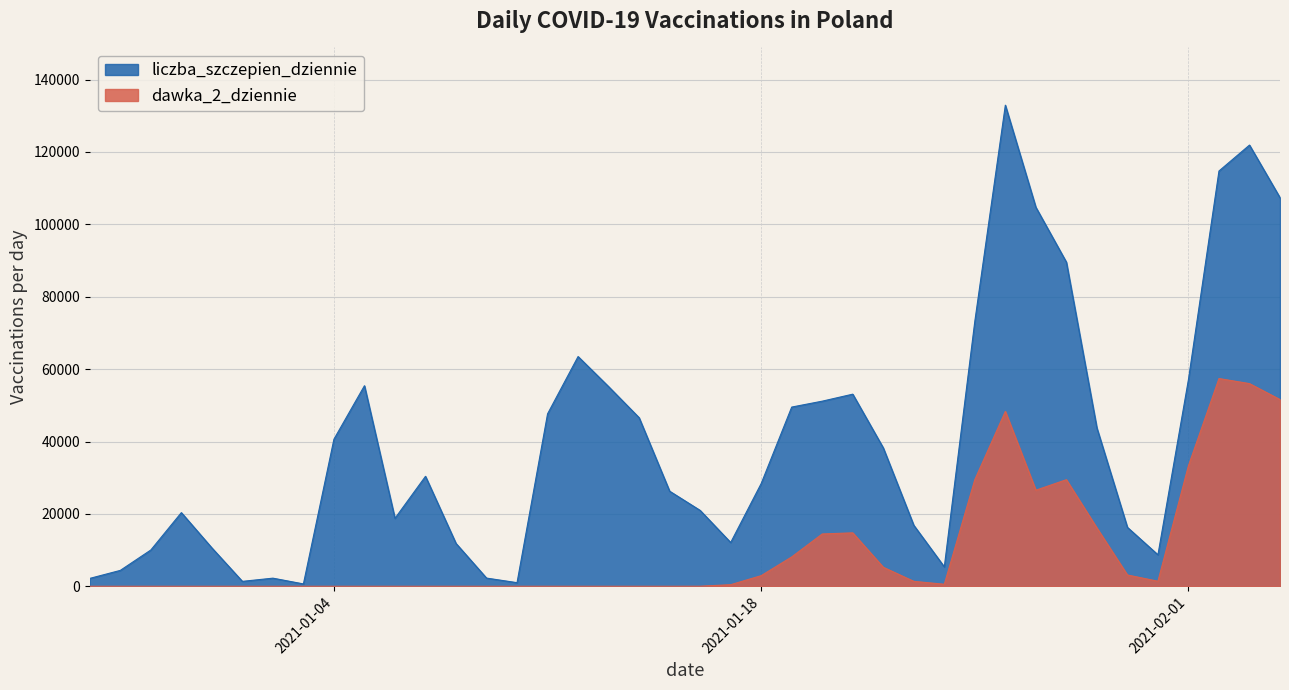

Which category has the highest value in the dawka_2_dziennie series?

2021-02-02